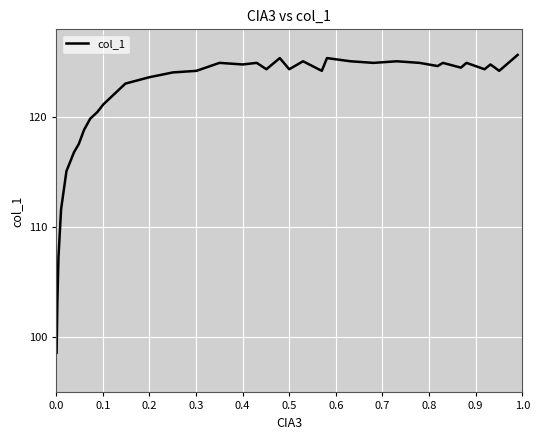

How many data points are less than 124?

13